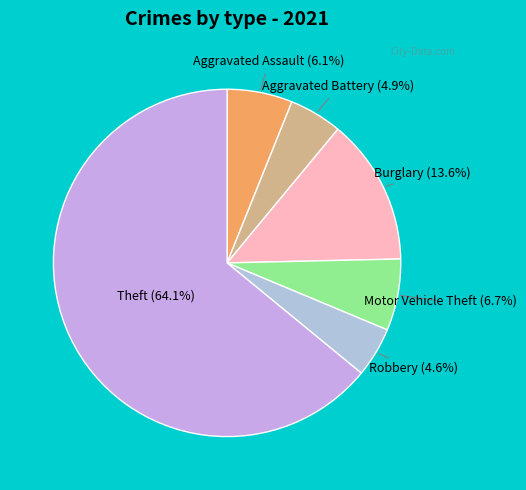

What percentage is the Burglary slice, to the nearest percent?

14%